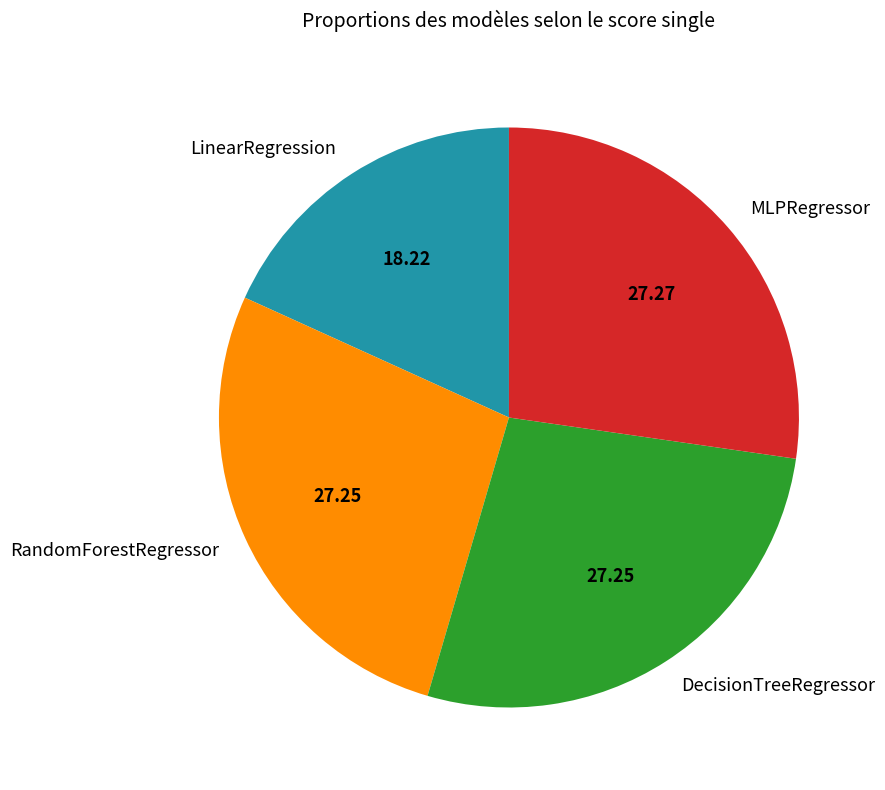

Which has a higher value, MLPRegressor or LinearRegression?

MLPRegressor